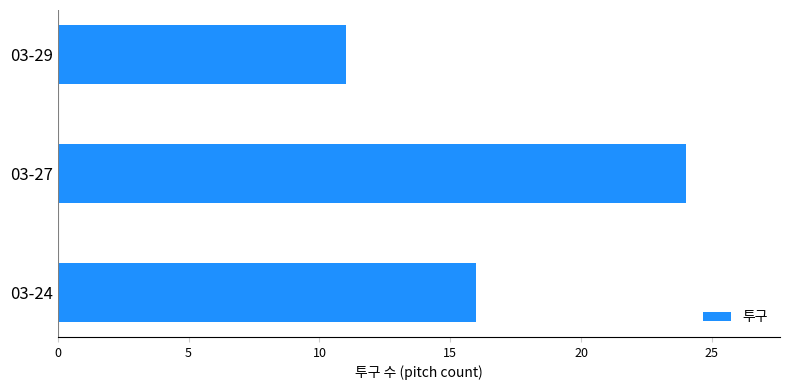

Rank the categories by value from highest to lowest.

03-27, 03-24, 03-29